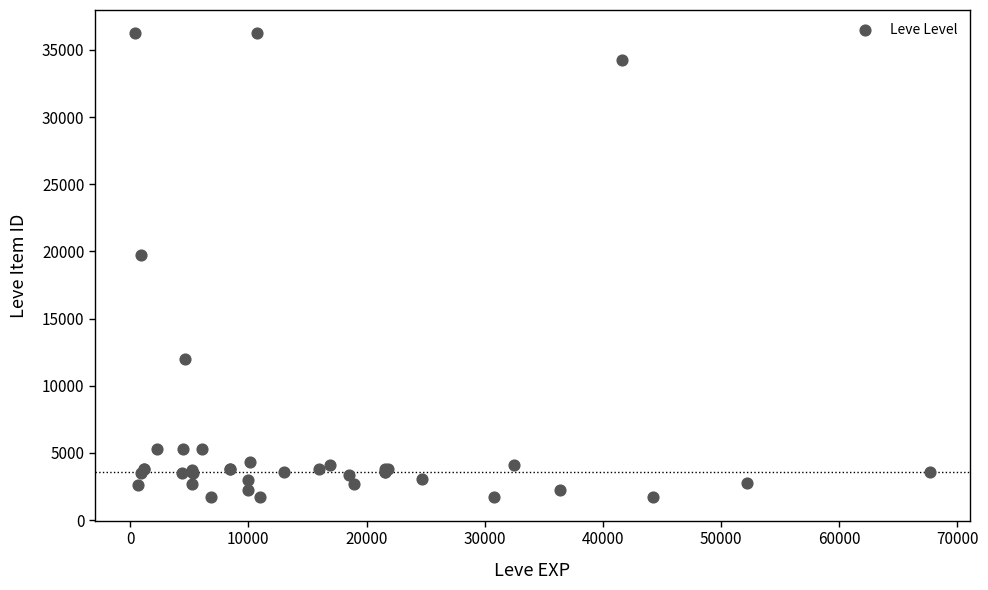

What Y value in the scatter plot is closest to 18967?

19744